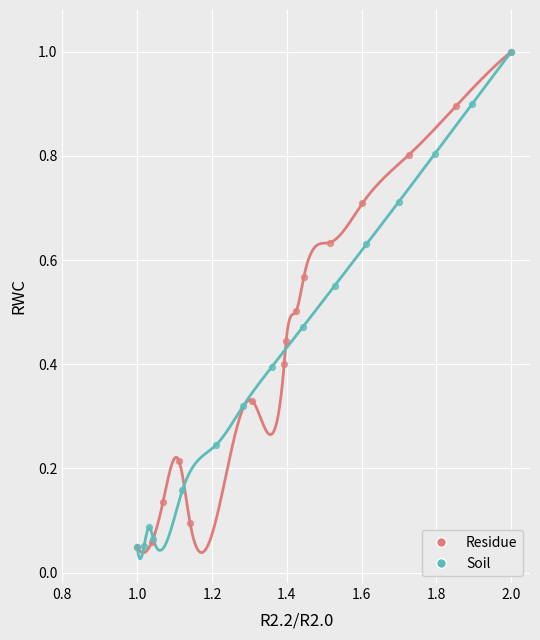

What are all the series names shown in the legend?

Residue, Soil